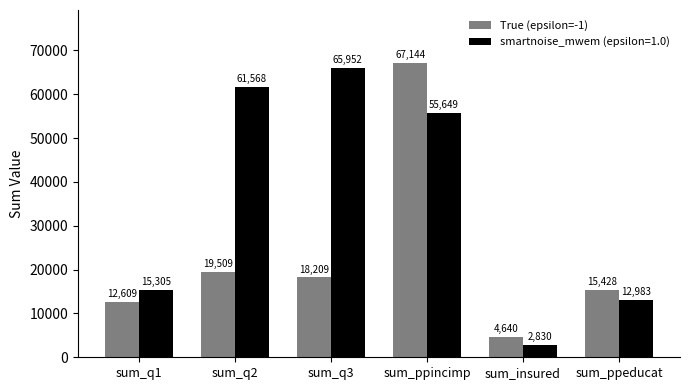

How many bars are there in total?

12